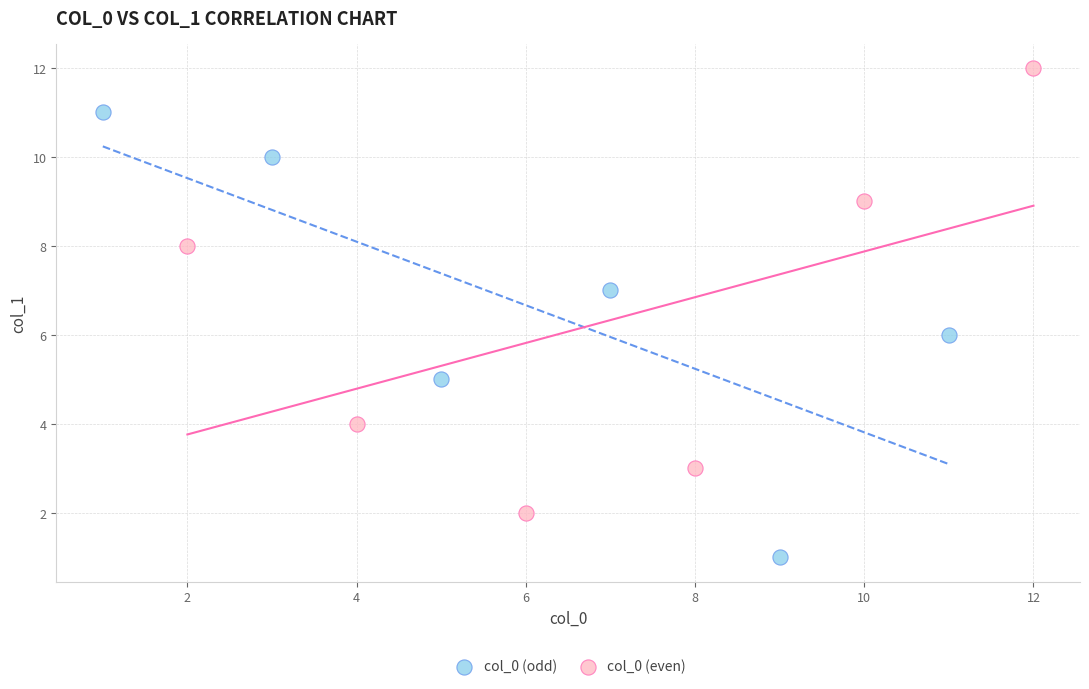

Which series reaches the minimum Y coordinate?

col_0 (odd)